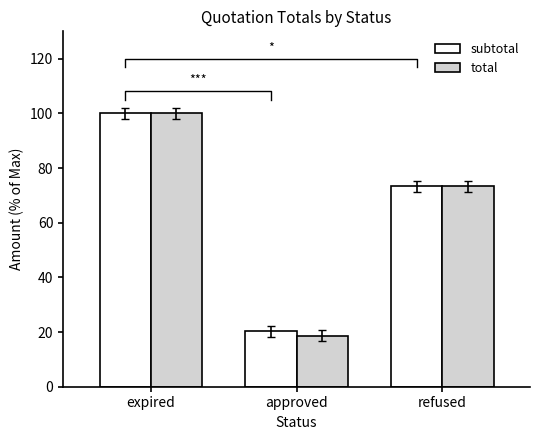

How many bars are there in total?

6